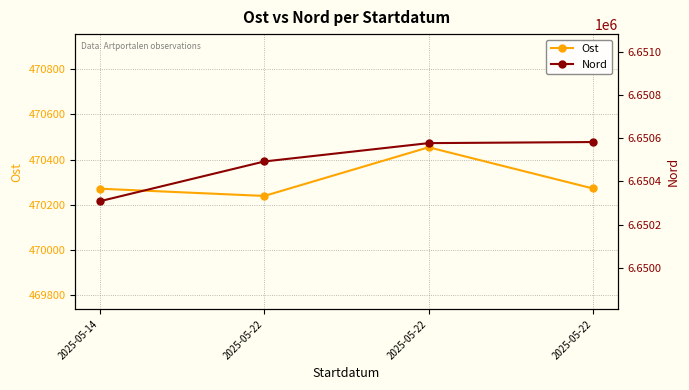

At which label does Ost reach its minimum?

2025-05-22